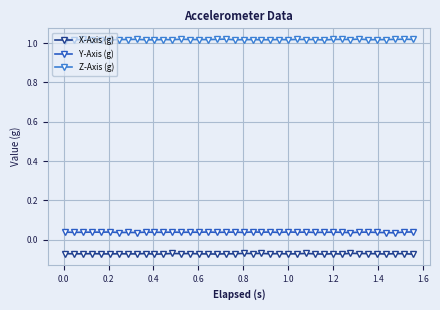

Count the number of data series in this chart.

3